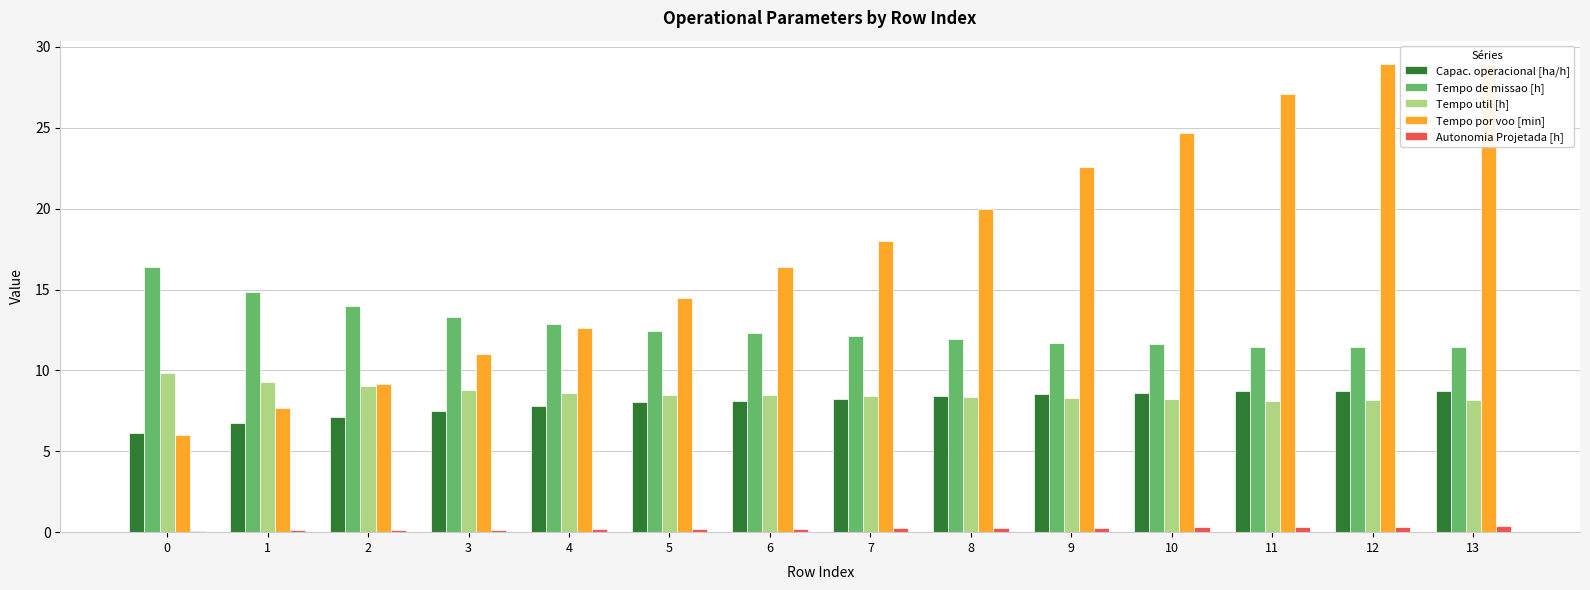

How many groups of bars are there?

14